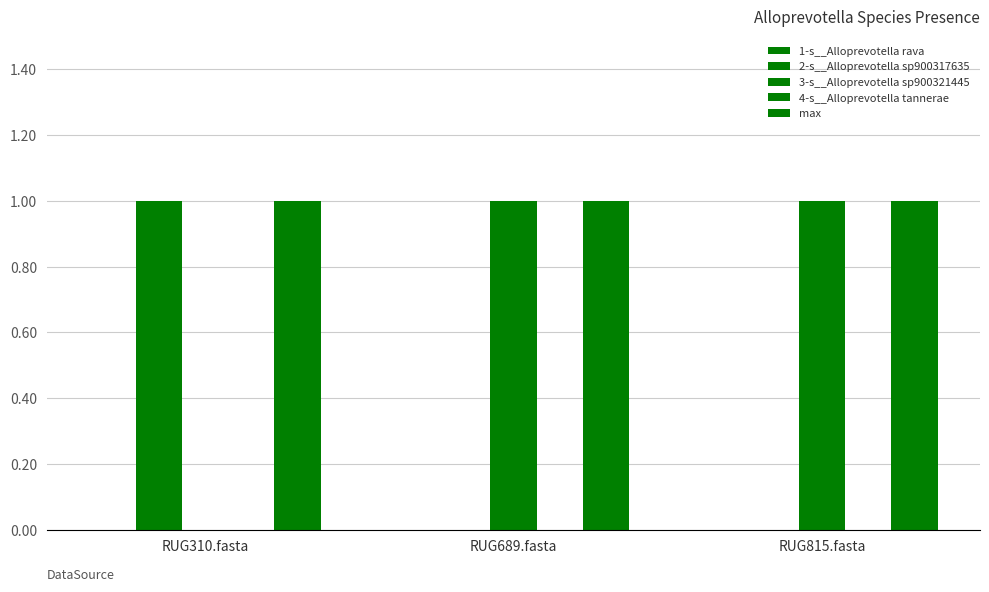

What is the spread (max minus min) of values at RUG310.fasta?

1